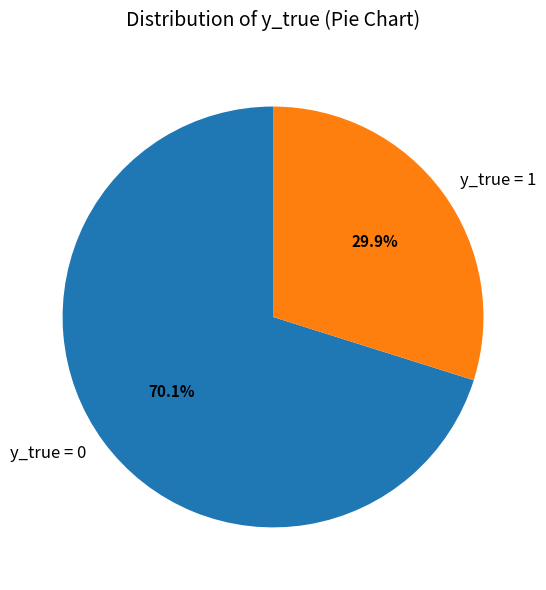

Which category has the smallest portion of the pie?

y_true = 1